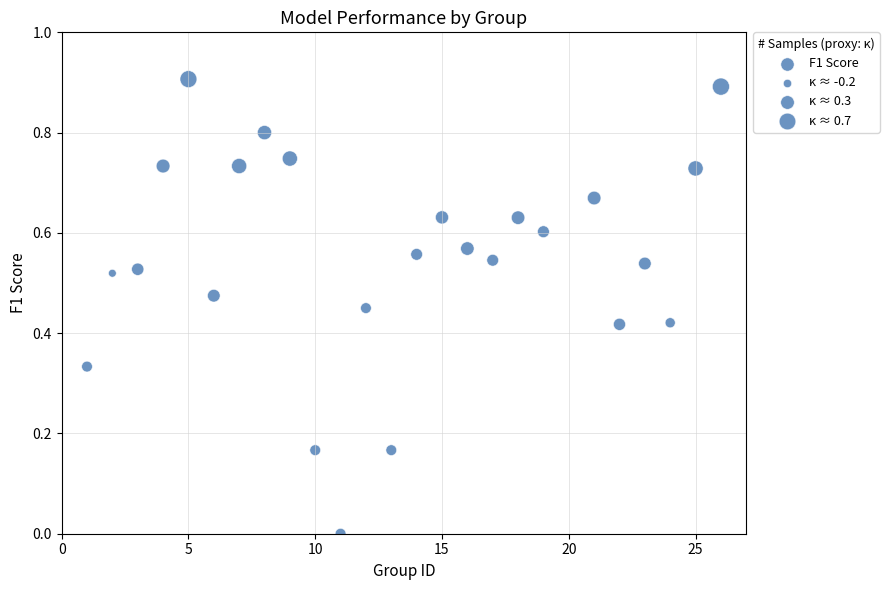

What is the range of X values (max minus min)?

25.0